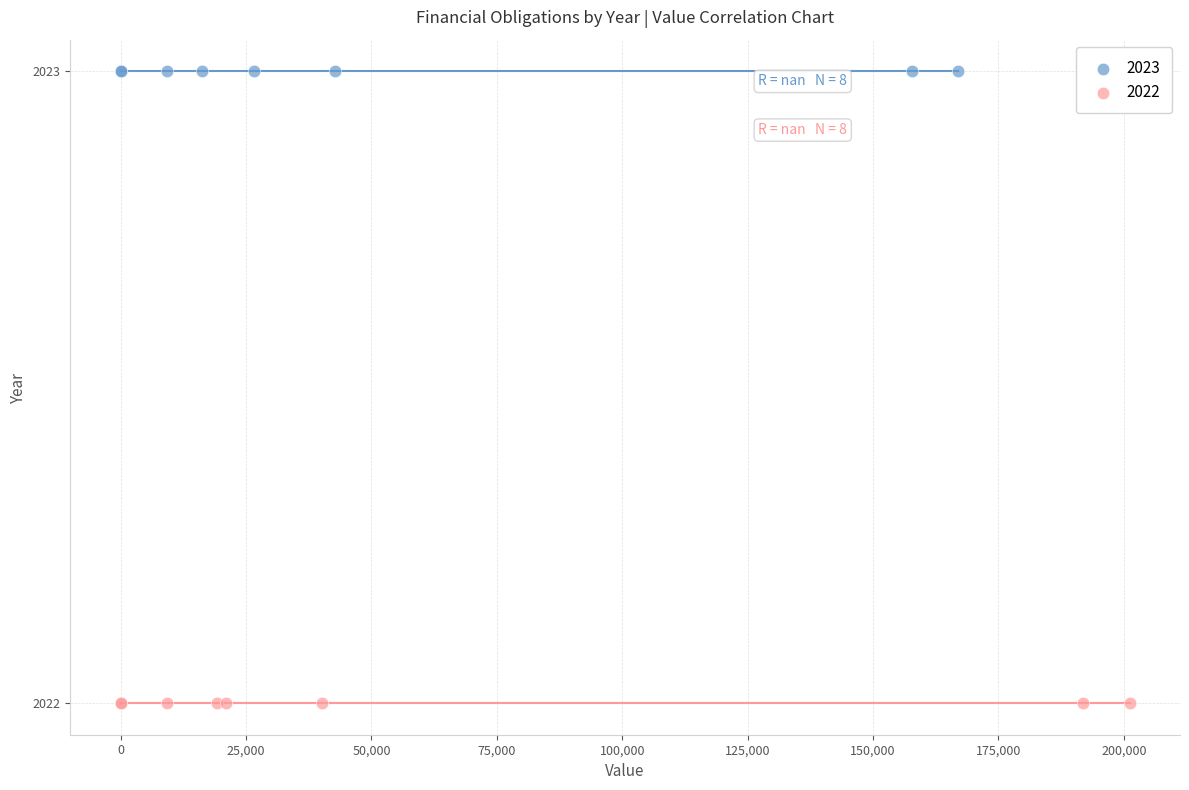

Which series contains the lowest Y value?

2022